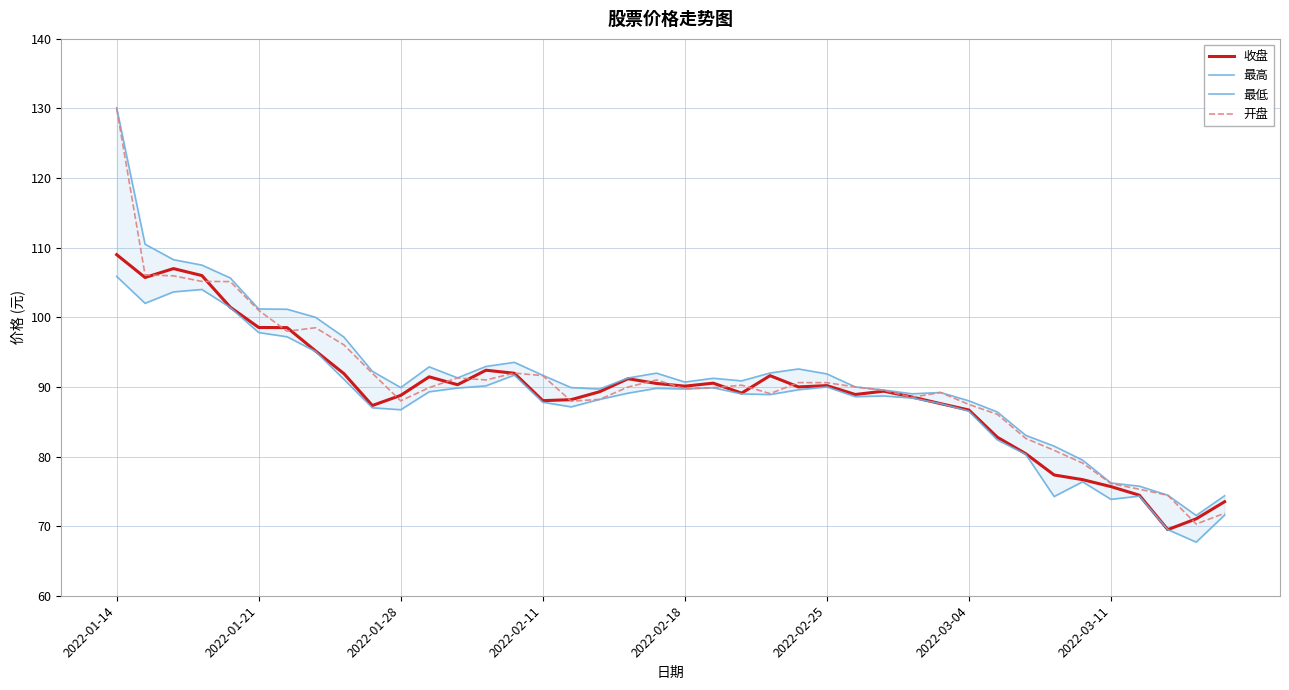

What is the total value across all series at 27?

357.2